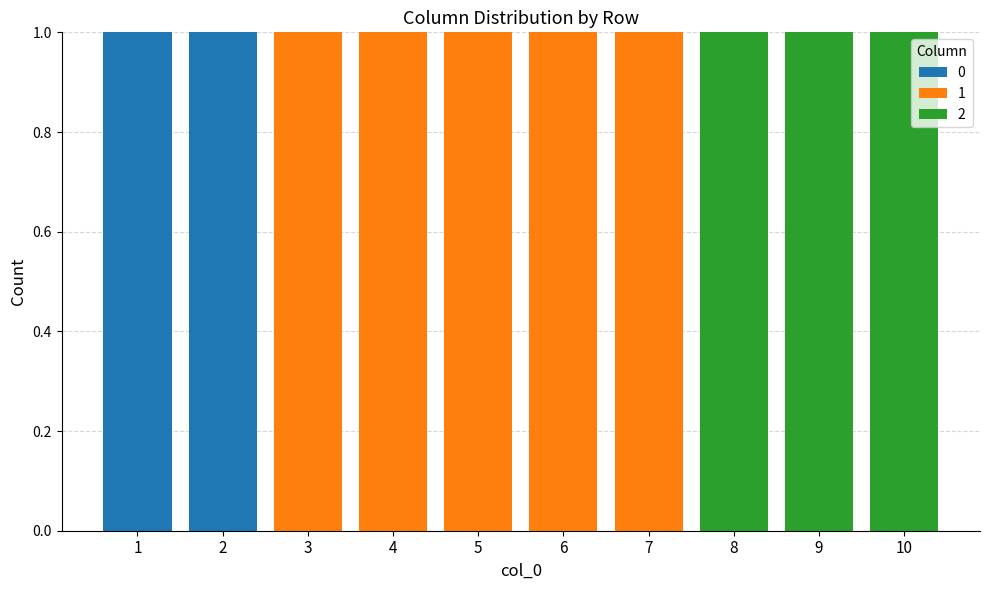

Reading left to right, transcribe the values for 0.

1=1	2=1	3=0	4=0	5=0	6=0	7=0	8=0	9=0	10=0